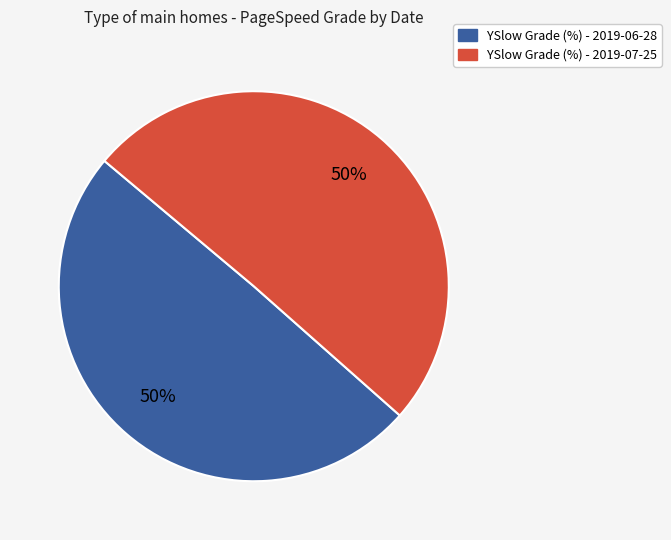

To the nearest percent, what is the combined percentage of YSlow Grade (%) - 2019-07-25 and YSlow Grade (%) - 2019-06-28?

100%